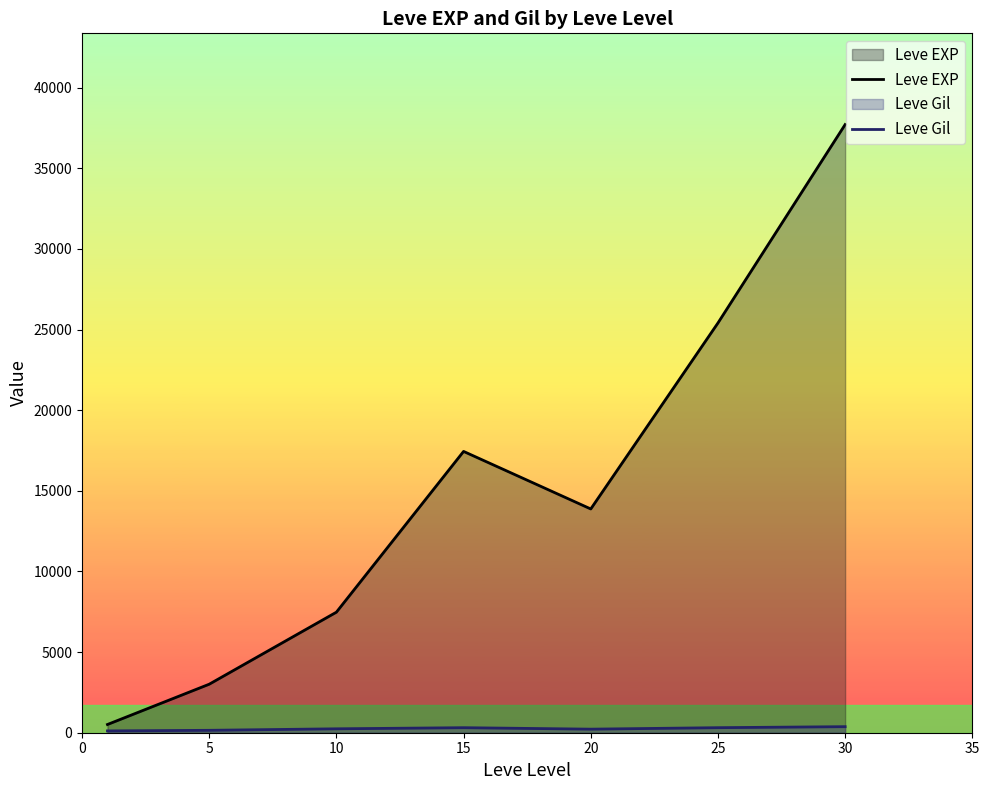

At which category is the sum across all series the highest?

30